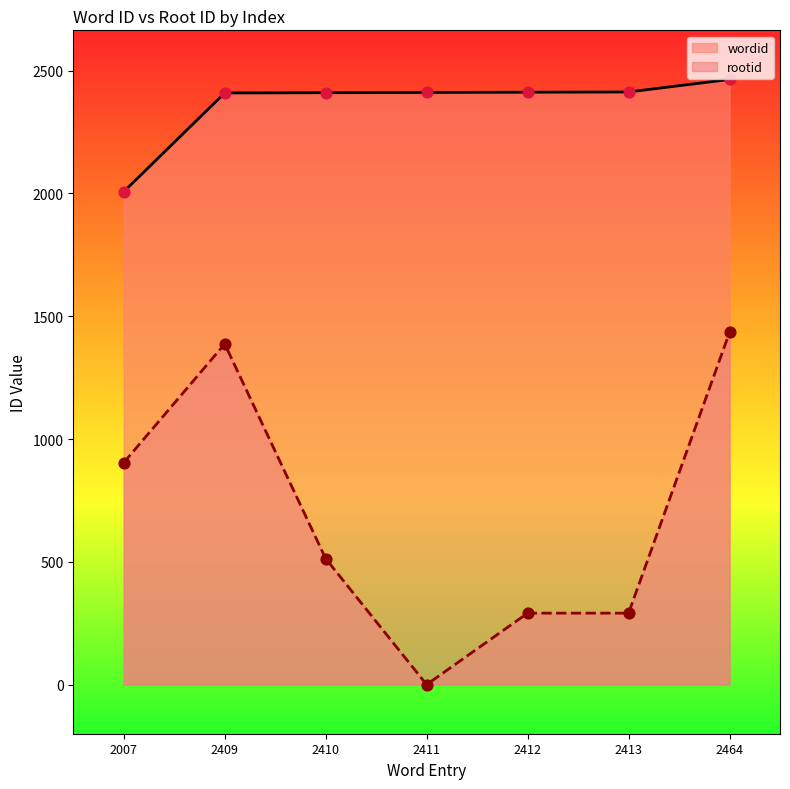

Which series contains the lowest Y value?

rootid